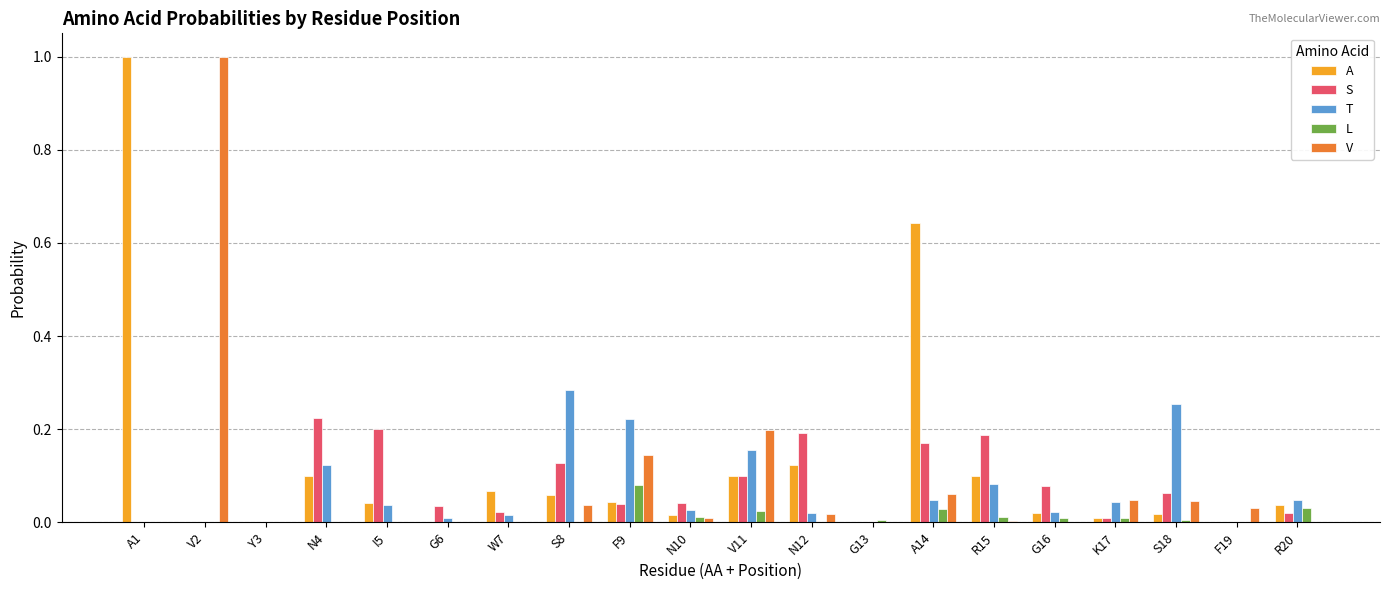

The value of V at V11 is 0.2. True or false?

True